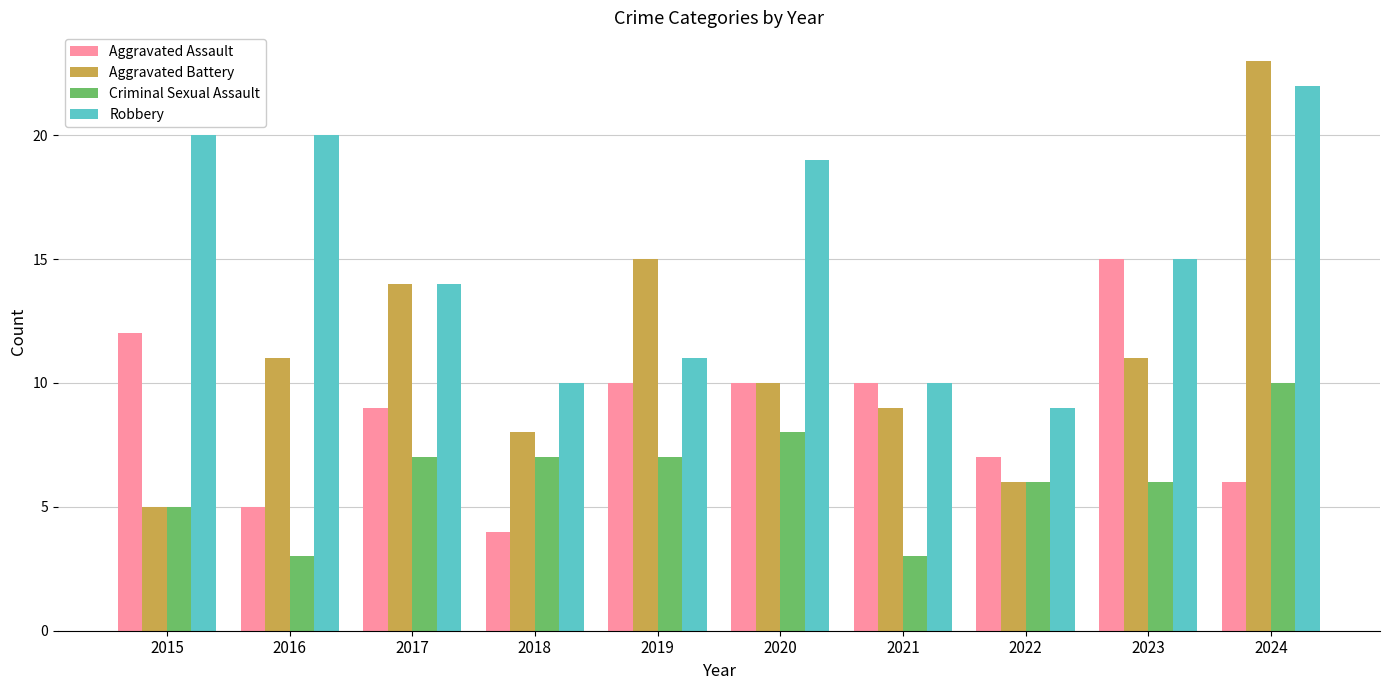

What is the value of the Criminal Sexual Assault bar at the 4th from the left?

7